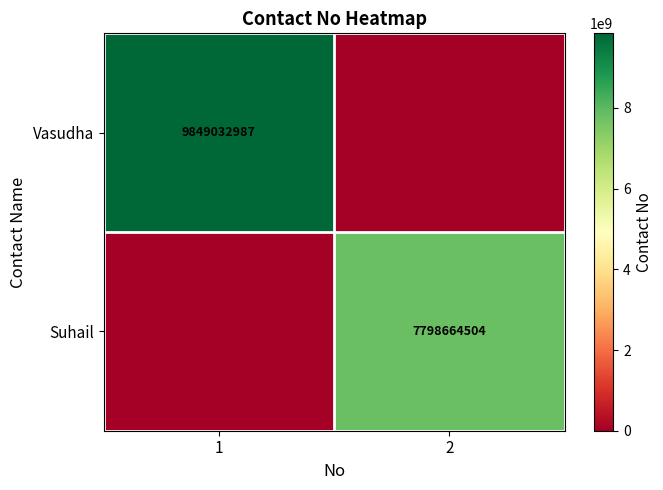

The Vasudha series shows 2182152342 at 1. True or false?

False